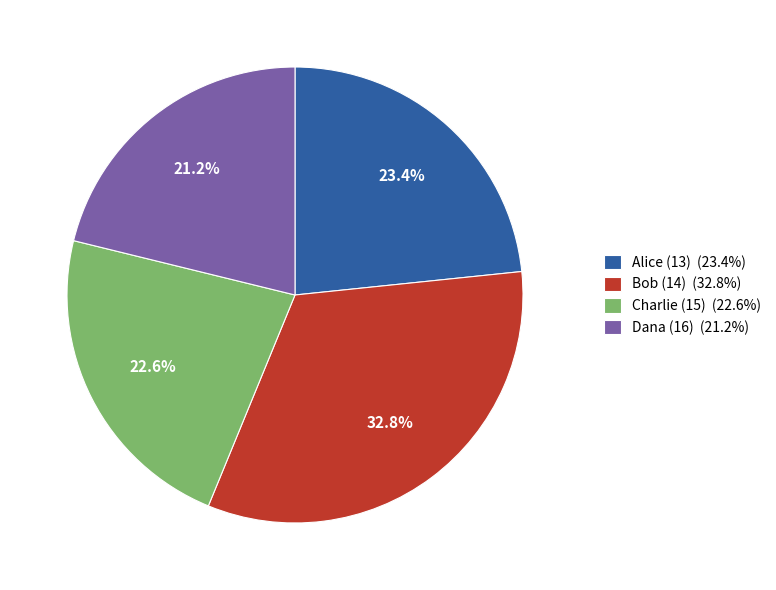

Does Charlie (15) represent more than half of the total?

No